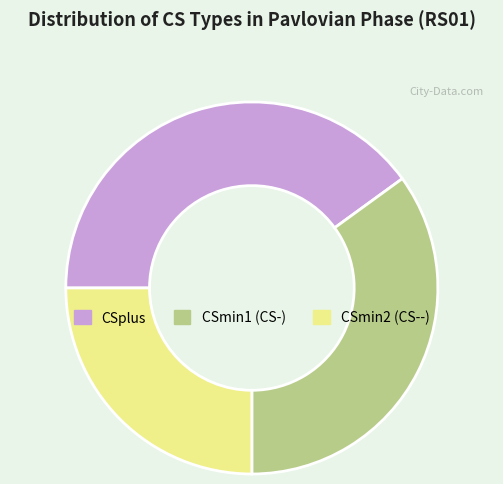

What is the smallest slice in the pie chart?

CSmin2